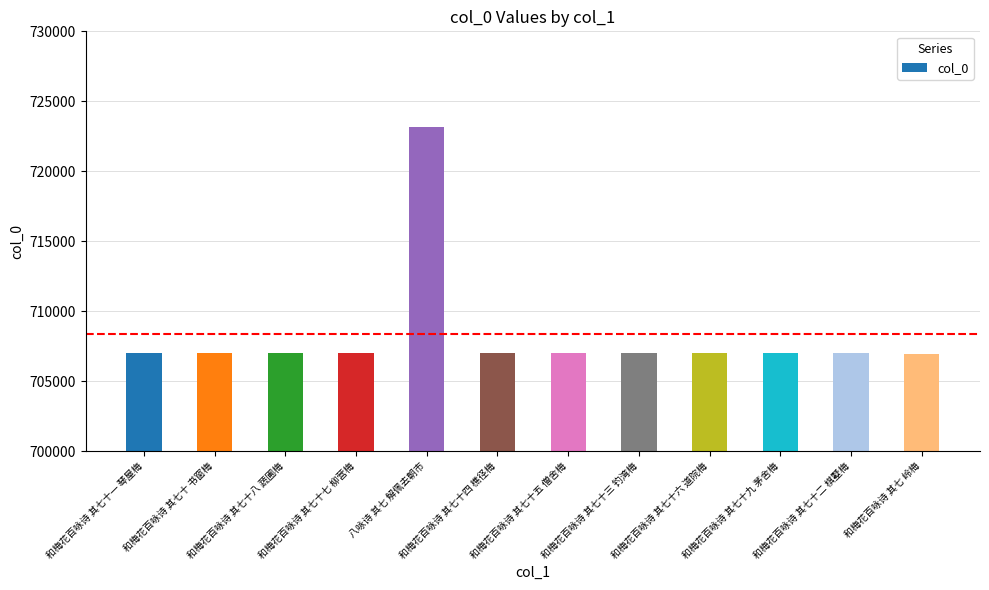

True or false: the data shows 941846 at 和梅花百咏诗 其七 岭梅.

False